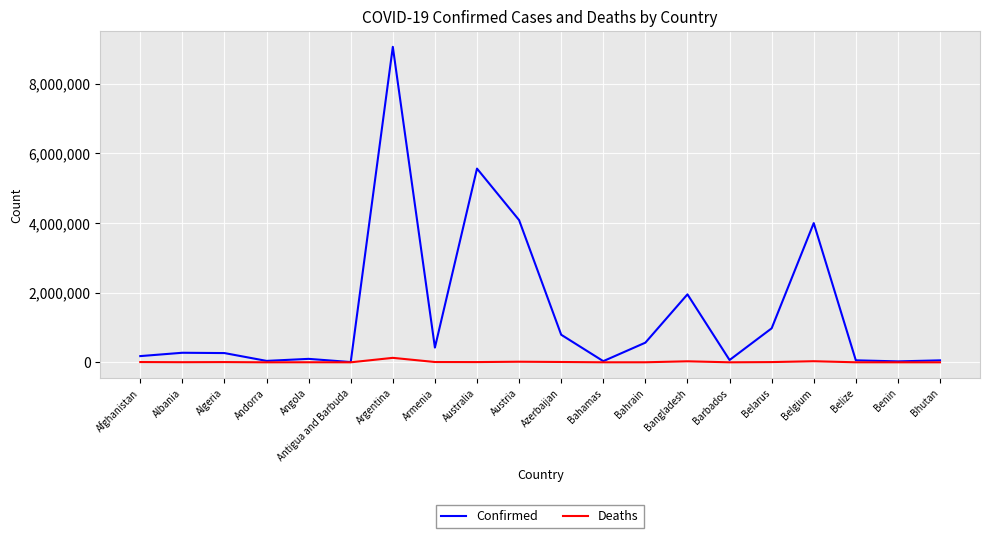

List the series in order of their peak value, highest first.

Confirmed, Deaths